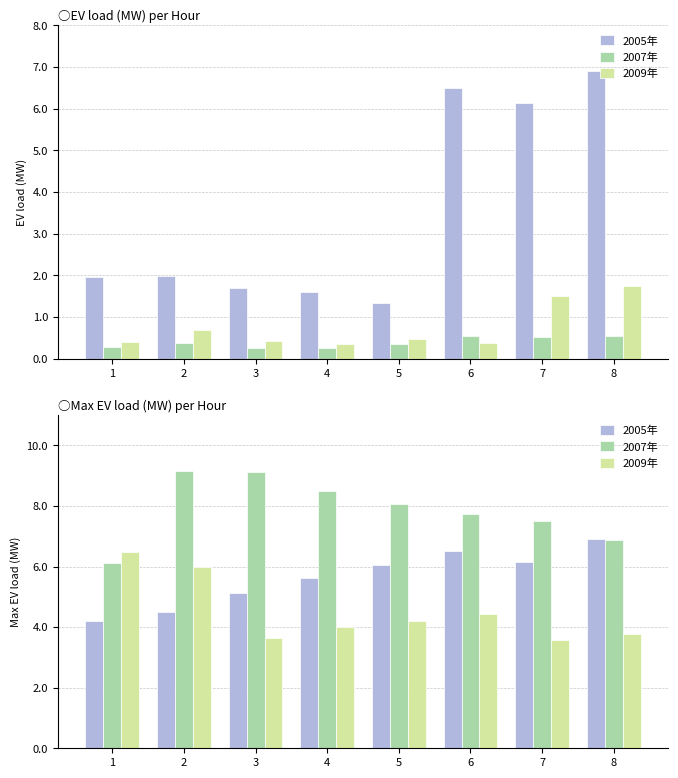

True or false: 2005年 has a value of 7.4 at 2.

False